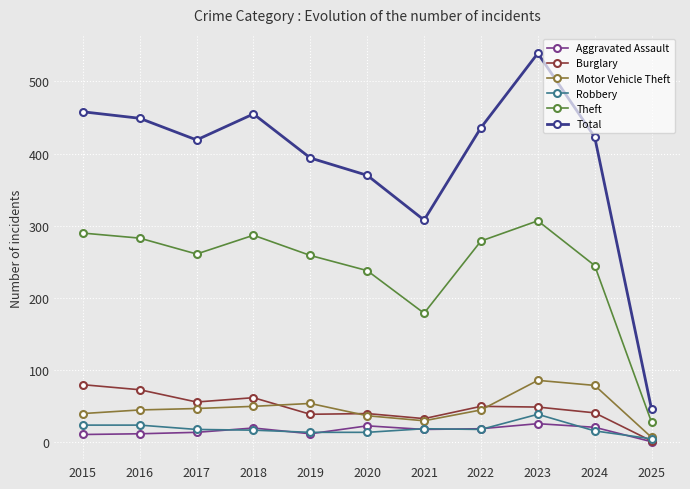

What is the value of the Burglary point at the 1st from the left?

80